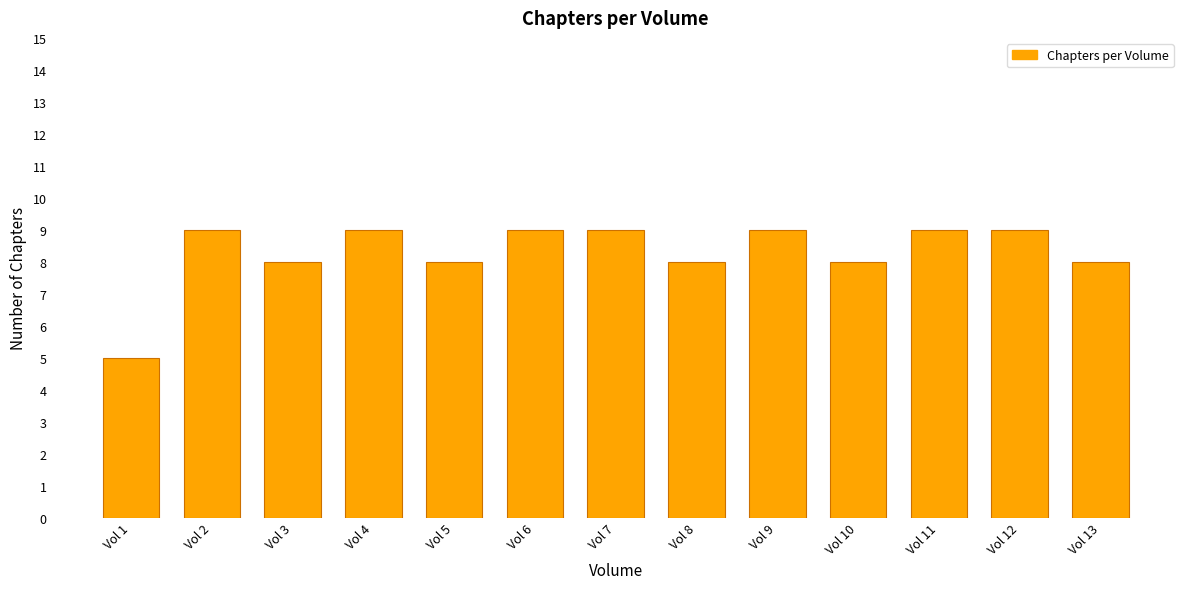

What is the sum of all values?

108